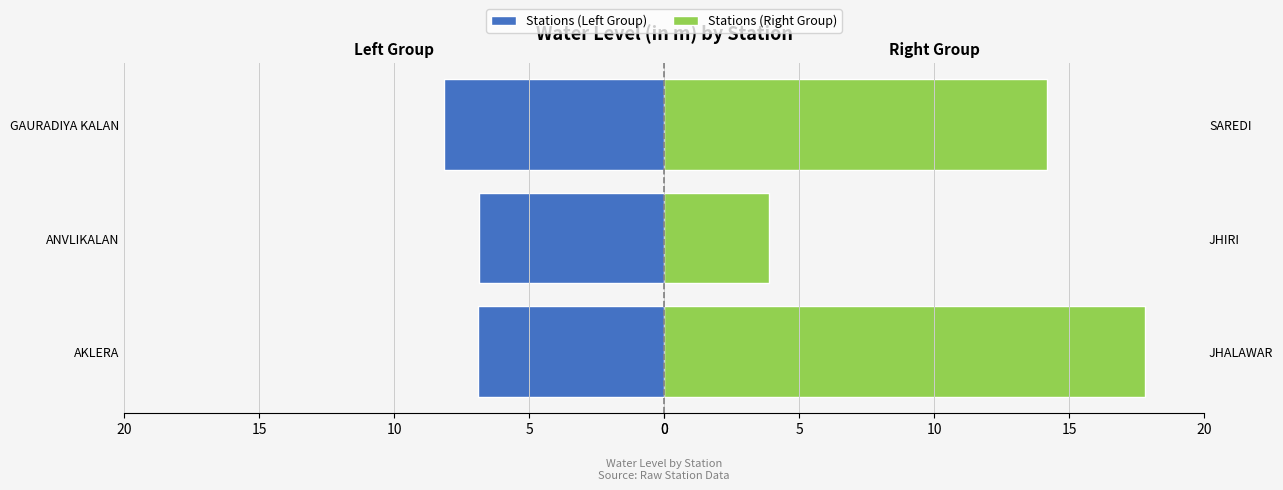

How many bars are there in total?

6